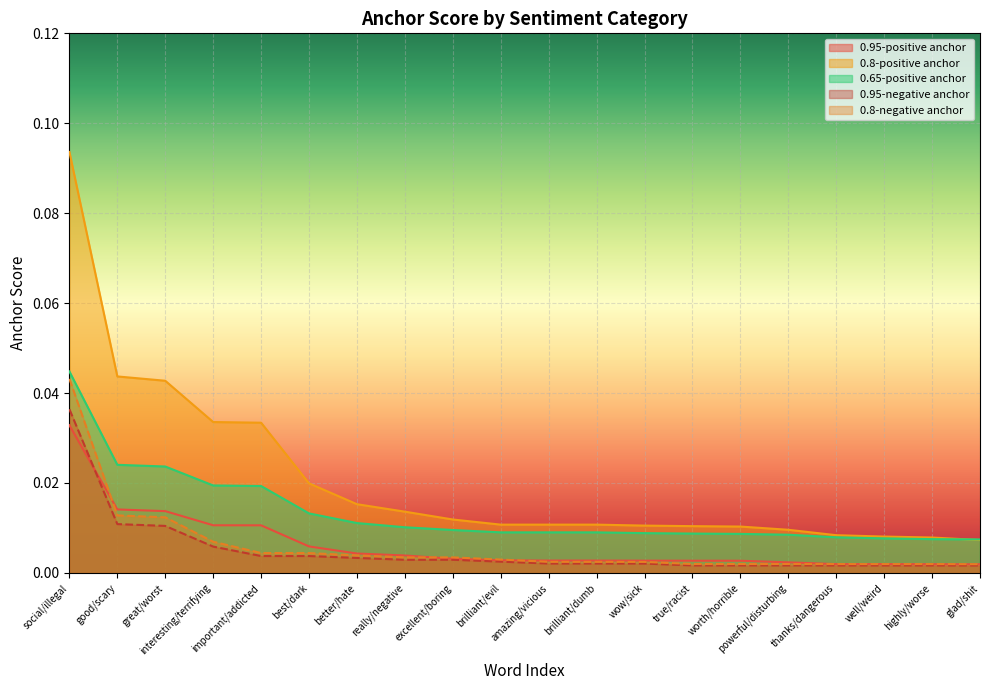

Which series has the largest range (max minus min)?

0.8-positive anchor